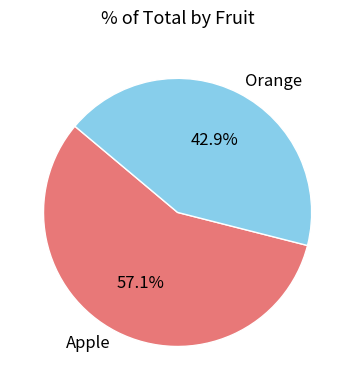

Which slice is the largest?

Apple